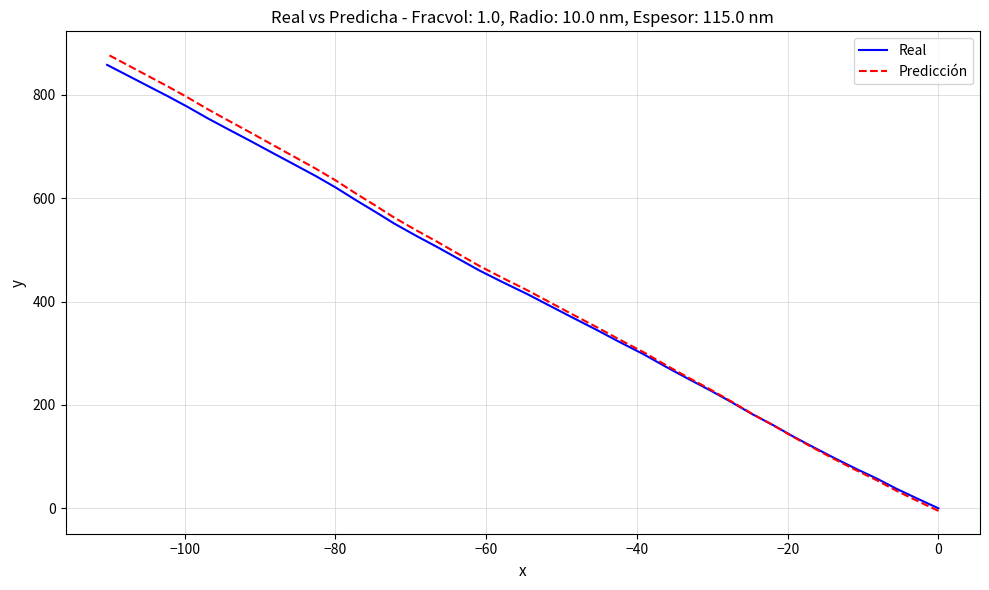

What are all the series names shown in the legend?

Real, Predicción